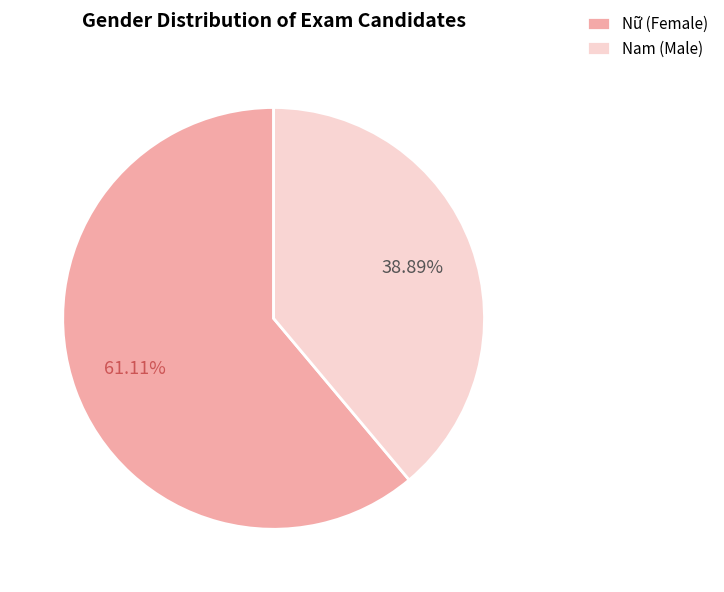

Count the number of slices in the pie.

2